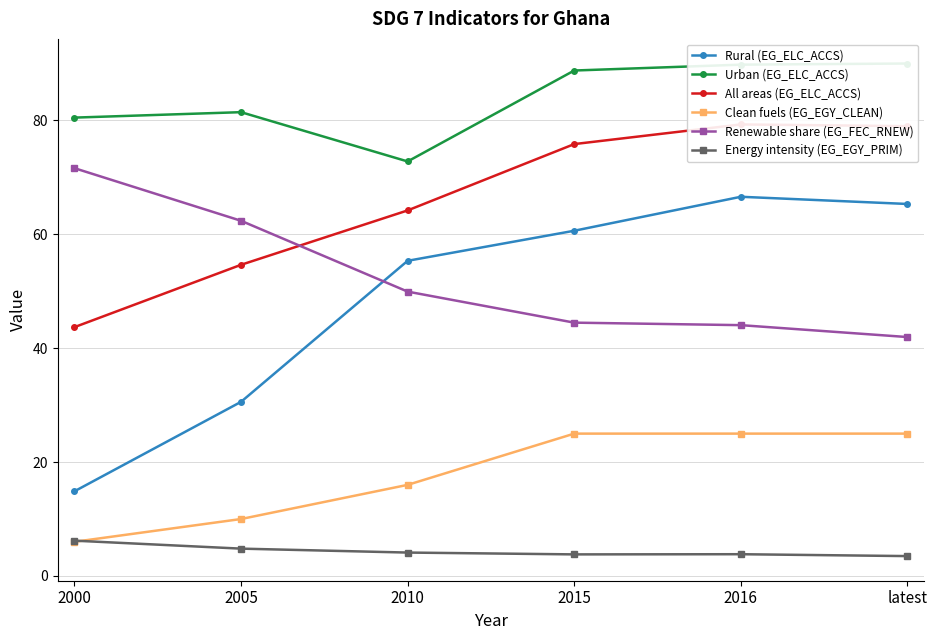

What is the sum of all Rural (EG_ELC_ACCS) values?

293.4